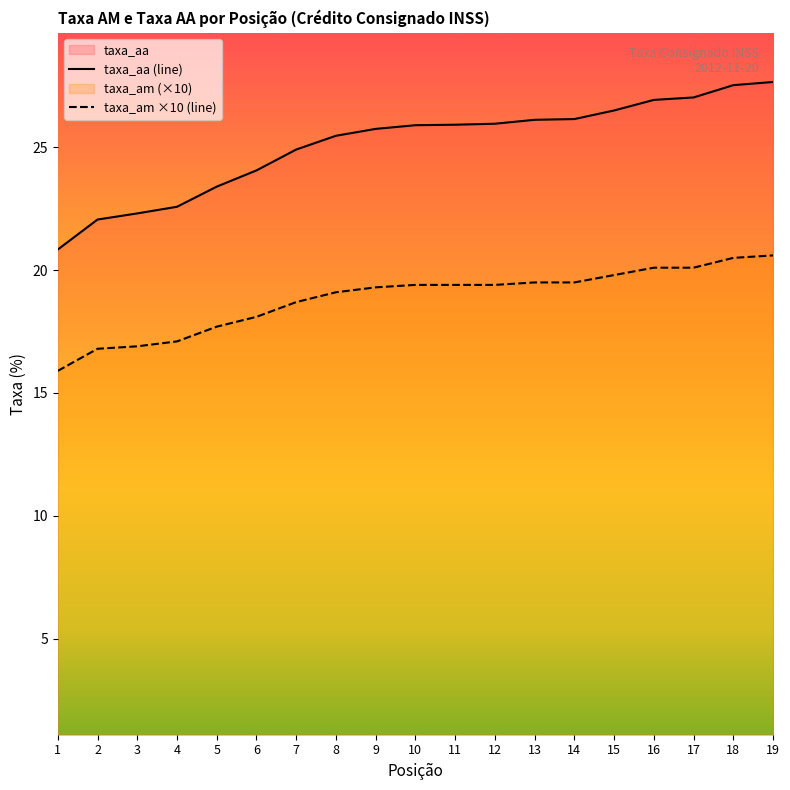

How many values in the taxa_am series exceed 19?

12